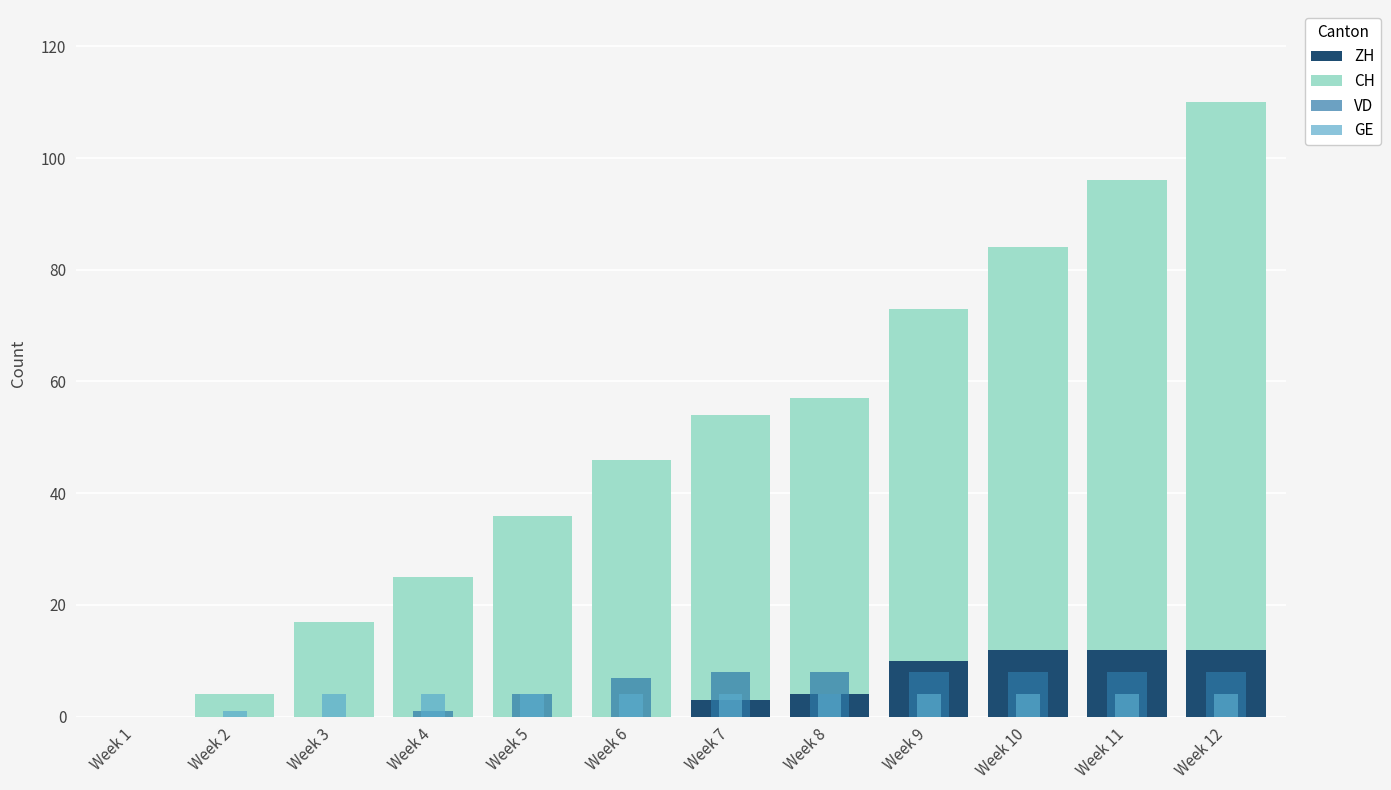

At how many categories does at least one series exceed 50?

6